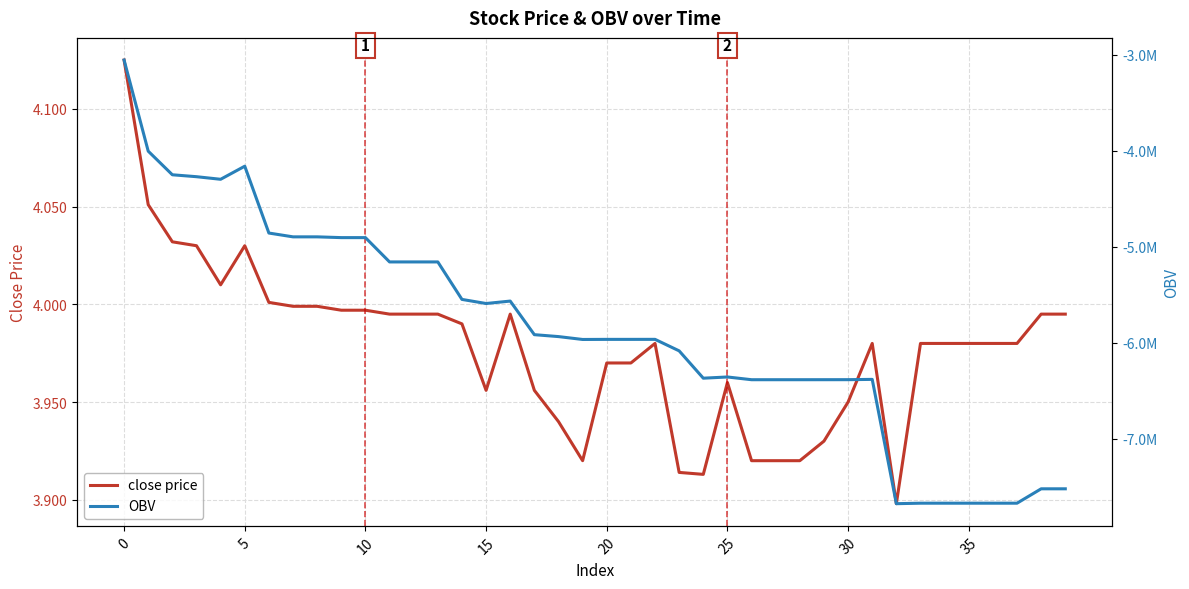

Reading left to right, transcribe all the data shown in this chart.

close price: 4.1	4.1	4.0	4.0	4.0	4.0	4.0	4.0	4.0	4.0	4.0	4.0	4.0	4.0	4.0	4.0	4.0	4.0	3.9	3.9	4.0	4.0	4.0	3.9	3.9	4.0	3.9	3.9	3.9	3.9	4.0	4.0	3.9	4.0	4.0	4.0	4.0	4.0	4.0	4.0
OBV: -3053431.7	-4002509.2	-4248638.0	-4268638.0	-4295623.4	-4159311.0	-4855799.9	-4895410.7	-4895410.7	-4903410.7	-4903410.7	-5156716.7	-5156716.7	-5156716.7	-5547237.6	-5589987.7	-5564637.7	-5914637.7	-5934637.7	-5964637.7	-5963637.7	-5963637.7	-5963387.7	-6083347.2	-6368108.3	-6355482.0	-6383937.6	-6383937.6	-6383937.6	-6383795.6	-6383515.1	-6380515.1	-7675658.2	-7670592.4	-7670592.4	-7670592.4	-7670592.4	-7670592.4	-7520666.0	-7520666.0